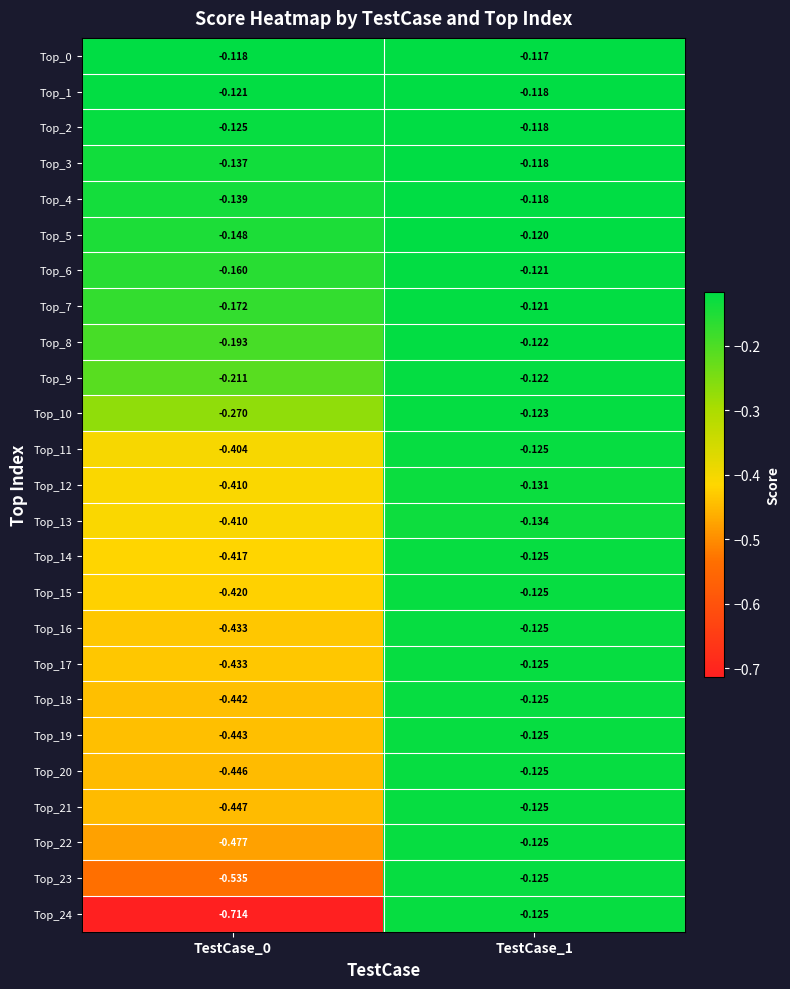

Which series has the widest spread of values?

Top_24